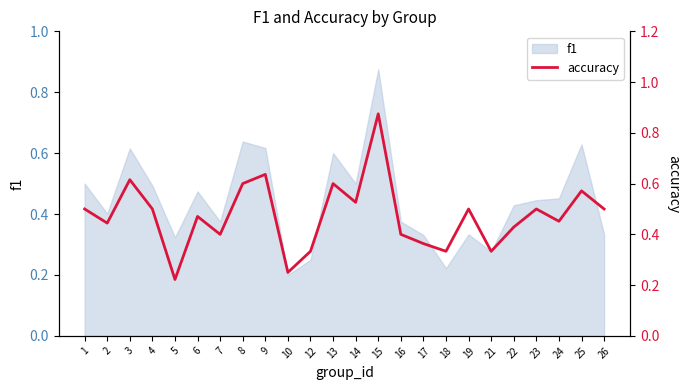

The value at 18 is 0.2. True or false?

False